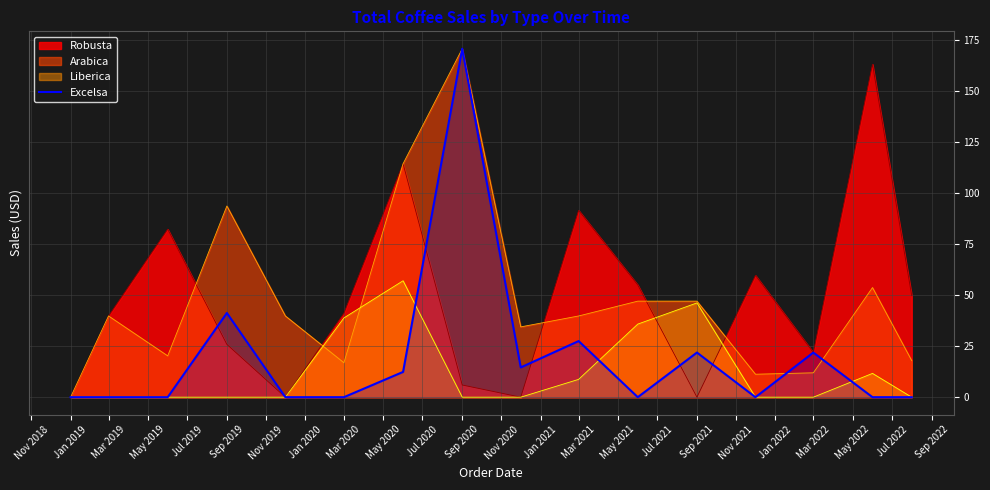

What is the spread (max minus min) of values at Mar 2021?

82.8